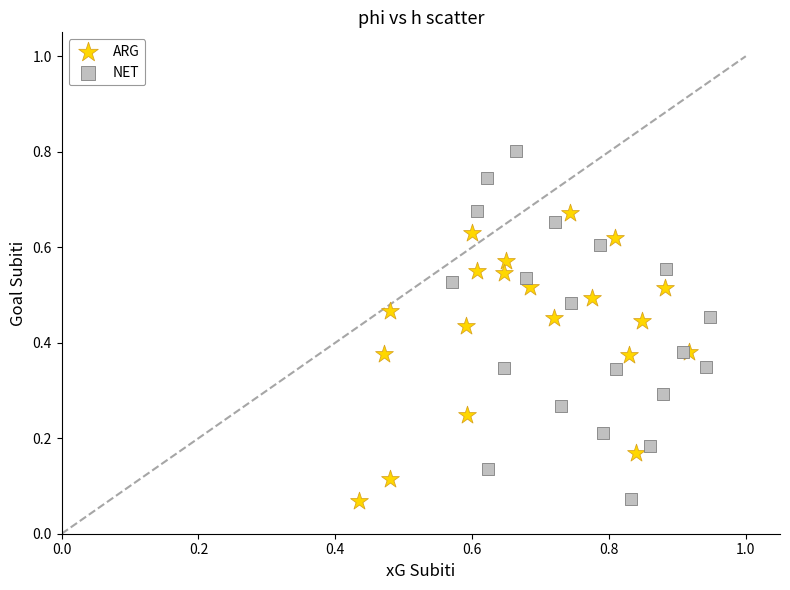

Which series has the largest Y range (max minus min)?

NET